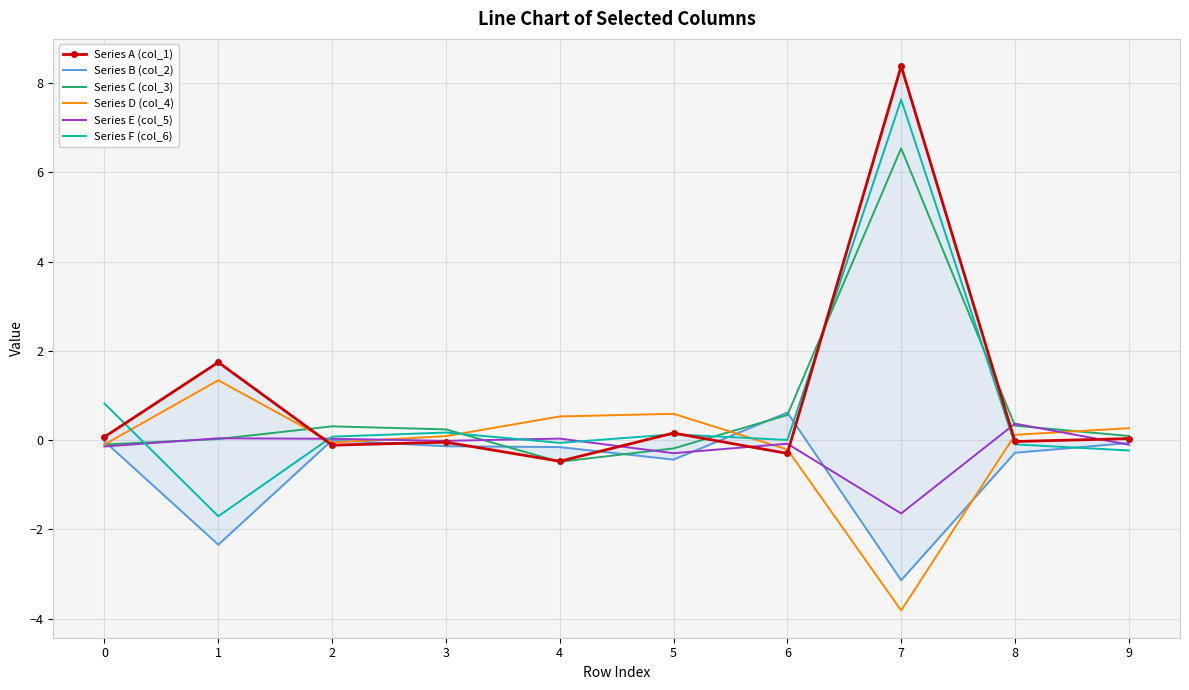

Is the value of Series D (col_4) at 0 greater than the value of Series C (col_3) at 8?

No